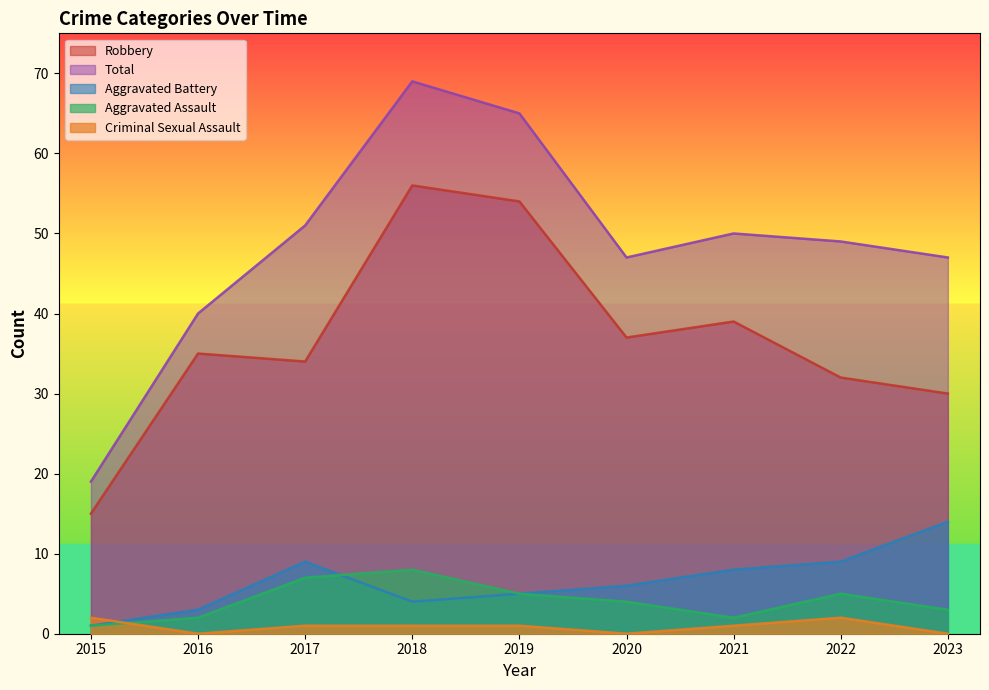

At how many categories does at least one series exceed 54?

2